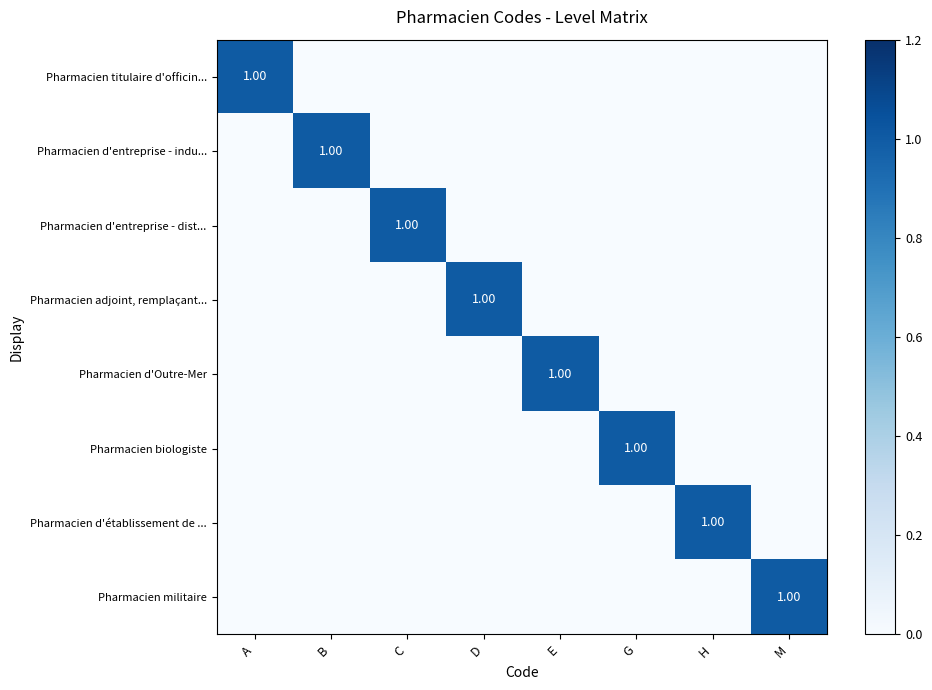

True or false: Pharmacien biologiste has a value of -1 at H.

False